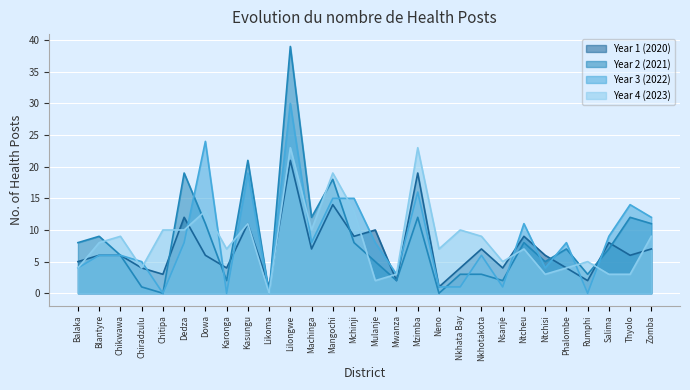

After their last crossing, which series has the higher values: Year 1 (2020) or Year 2 (2021)?

Year 2 (2021)